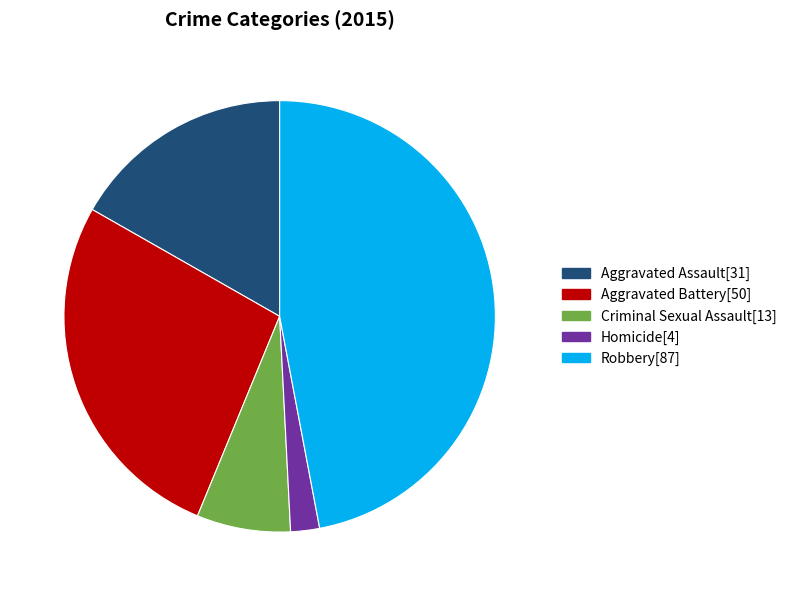

Rank the categories by value from lowest to highest.

Homicide, Criminal Sexual Assault, Aggravated Assault, Aggravated Battery, Robbery